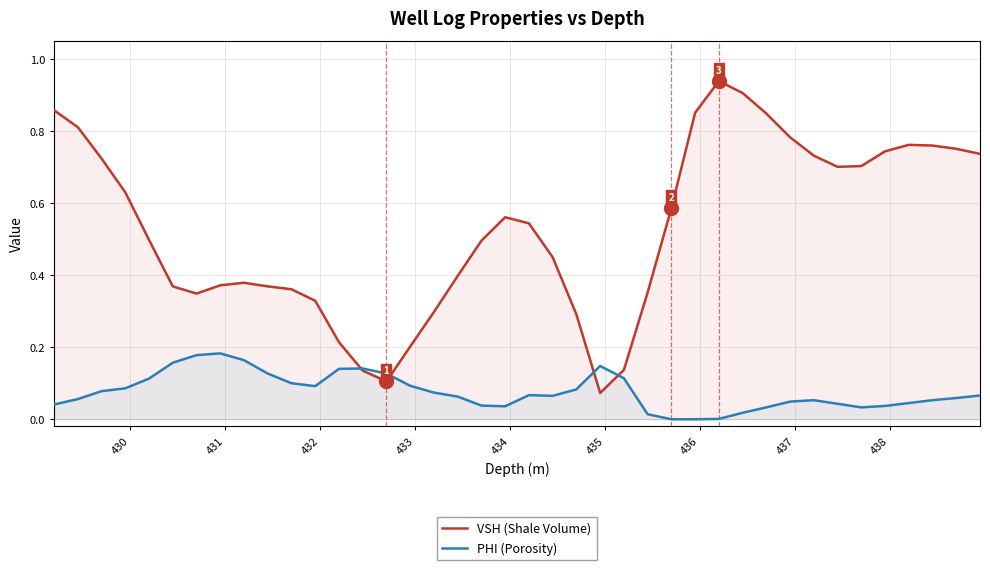

What is the value of the VSH (Shale Volume) point at the 33rd from the left?

0.7